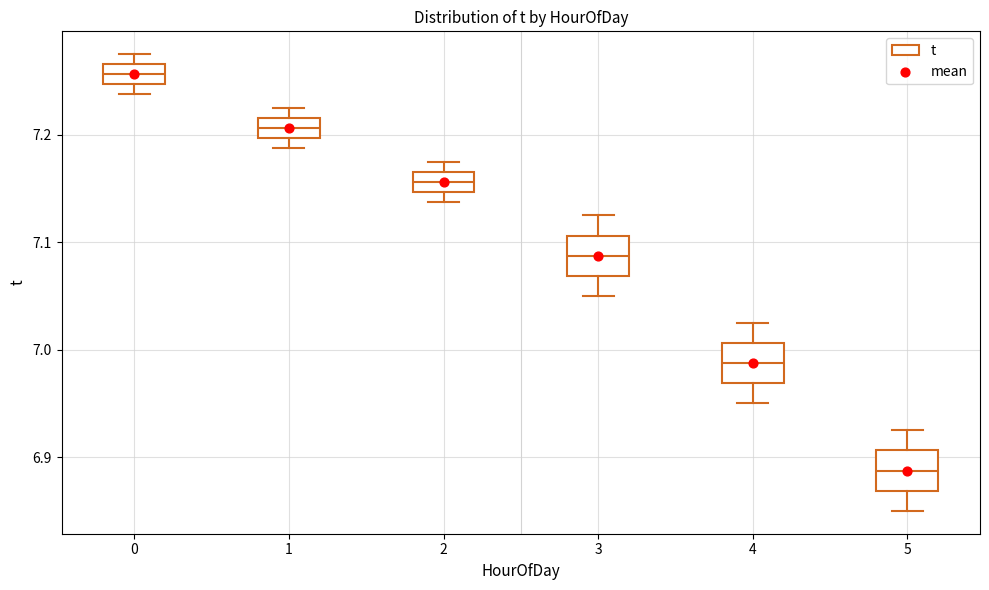

Reading left to right, read every box against the y-axis: the position of its median line, the range the box covers, and the ends of its whiskers. The values are not printed on the chart, so give them approximately, as read against the axis.

0: median 7.26, box 7.25 to 7.27, whiskers 7.24 to 7.28
1: median 7.21, box 7.20 to 7.22, whiskers 7.19 to 7.23
2: median 7.16, box 7.15 to 7.17, whiskers 7.14 to 7.18
3: median 7.09, box 7.07 to 7.11, whiskers 7.05 to 7.13
4: median 6.99, box 6.97 to 7.01, whiskers 6.95 to 7.03
5: median 6.89, box 6.87 to 6.91, whiskers 6.85 to 6.93